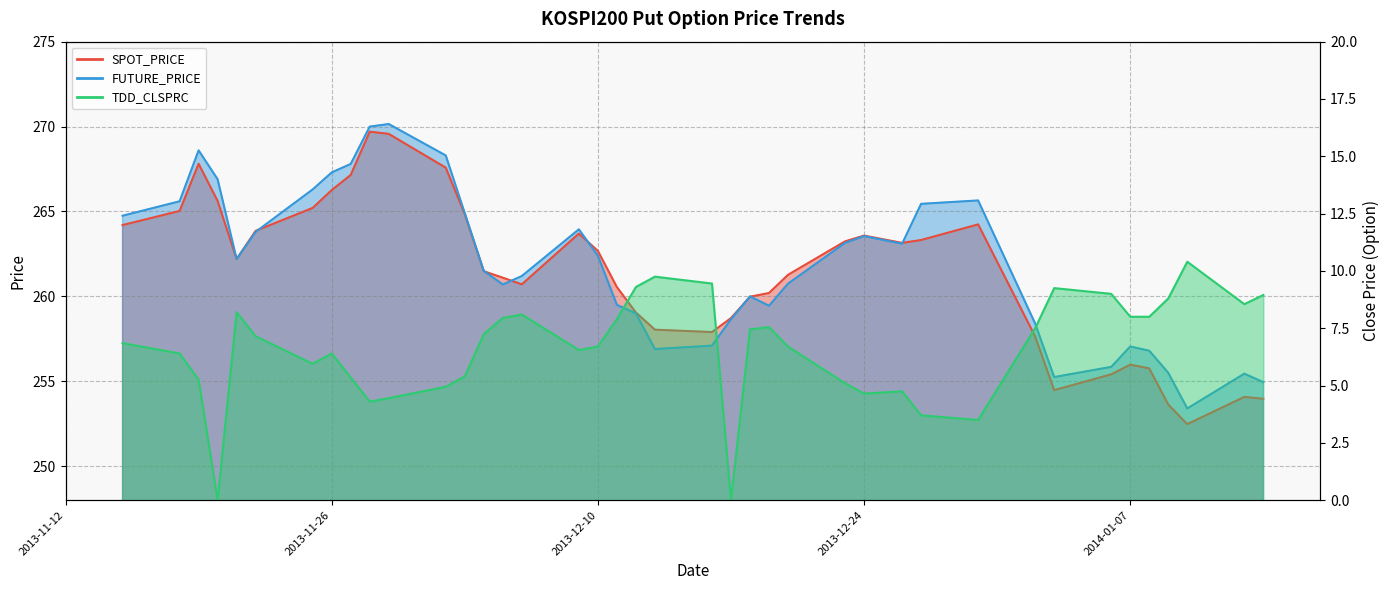

What is the difference between the highest and lowest values at 2013-12-26?

258.4